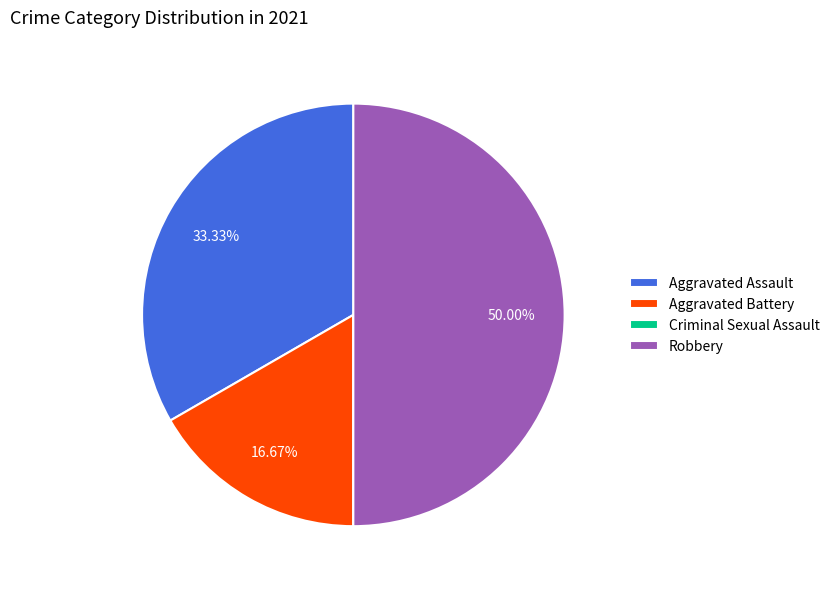

What is the largest slice in the pie chart?

Robbery